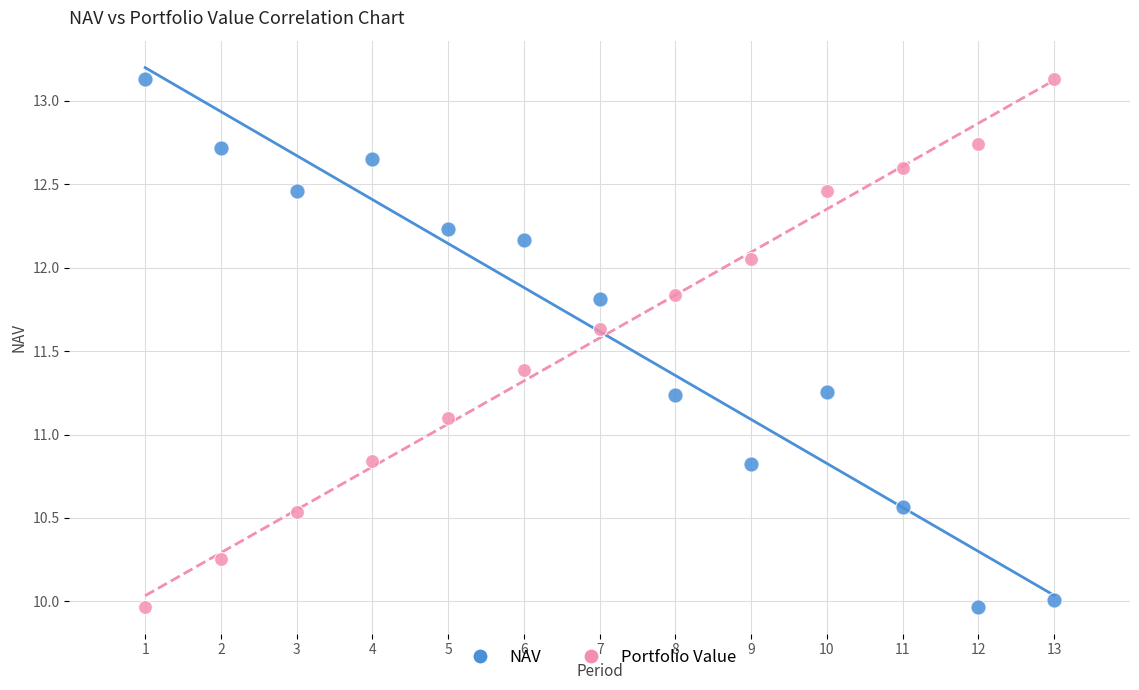

Across all series, what Y value is closest to 11?

11.1